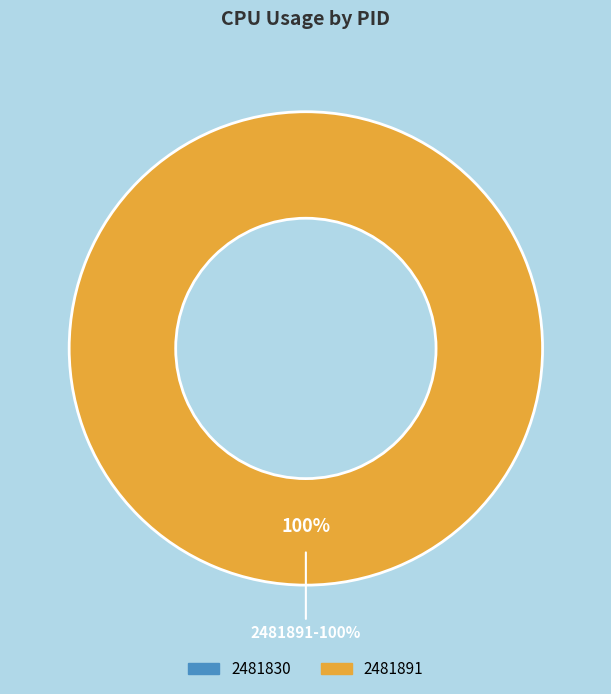

What percentage do 2481830 and 2481891 together represent?

100.0%